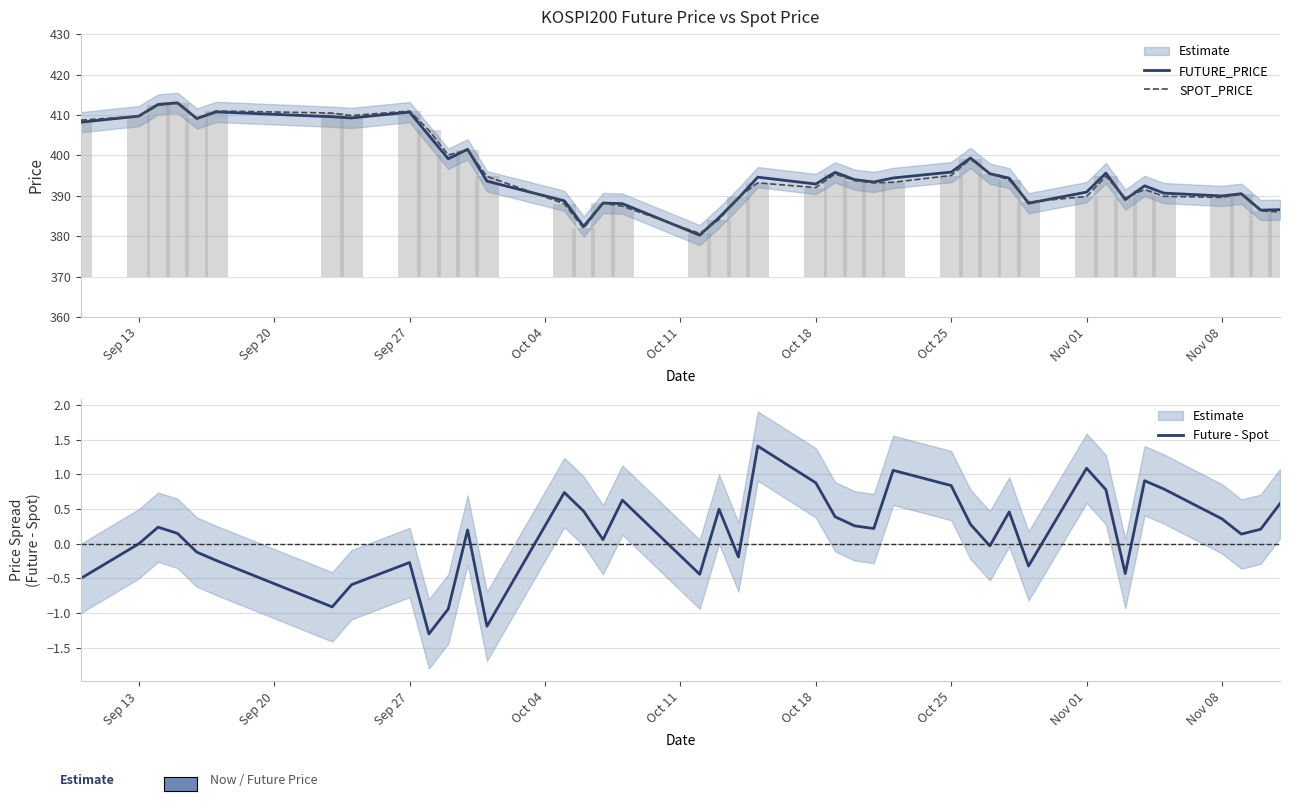

What is the lowest value of the Future - Spot series?

-1.3